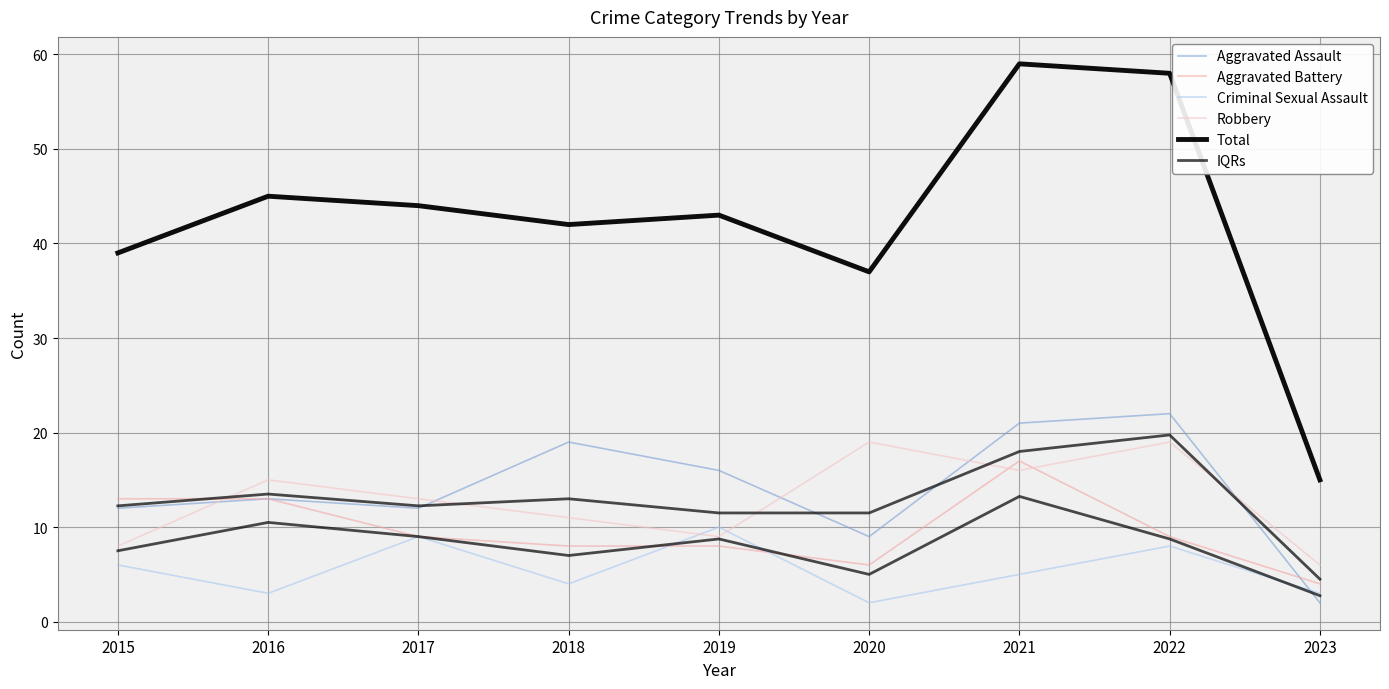

What is the difference between the second highest and minimum values in the Total series?

43.0